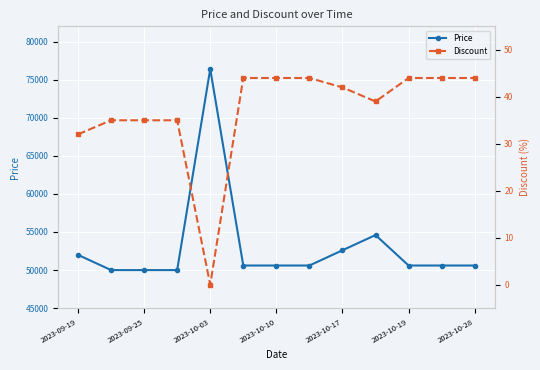

How many interior local peaks does the Price series have?

2